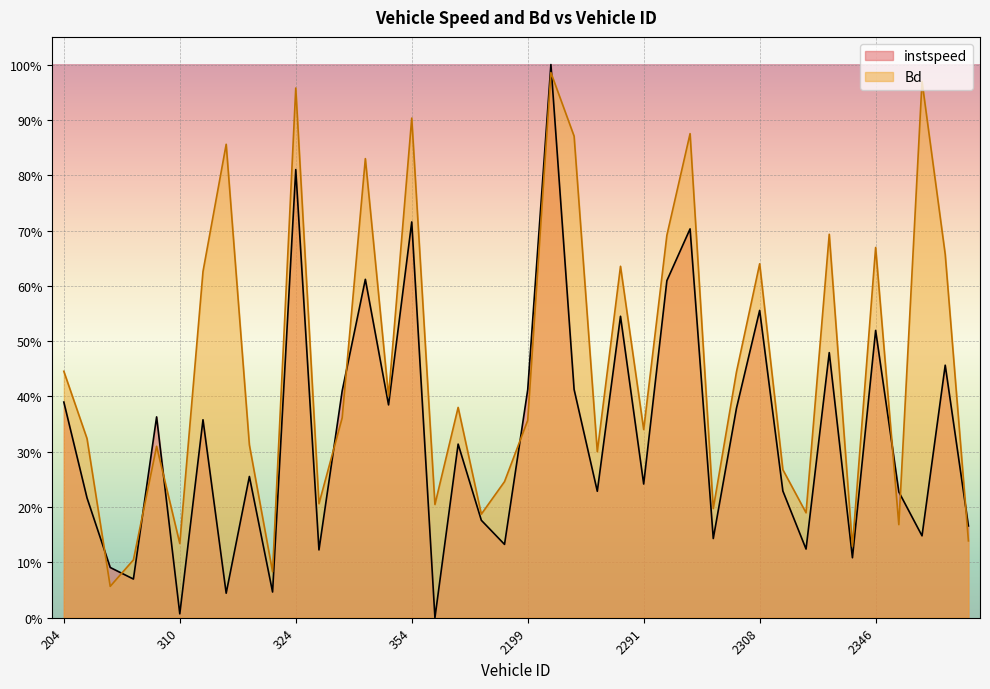

How many lines are shown in the chart?

2